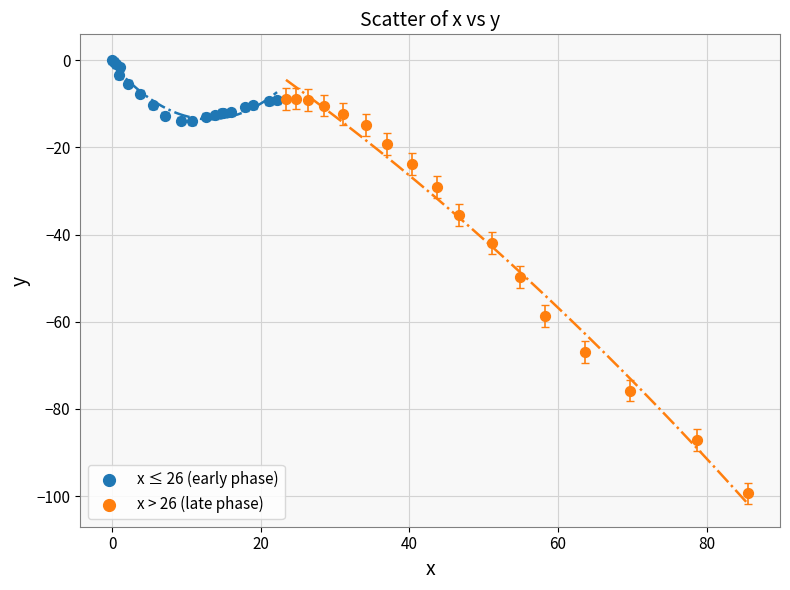

Which series reaches the minimum Y coordinate?

x > 26 (late phase)